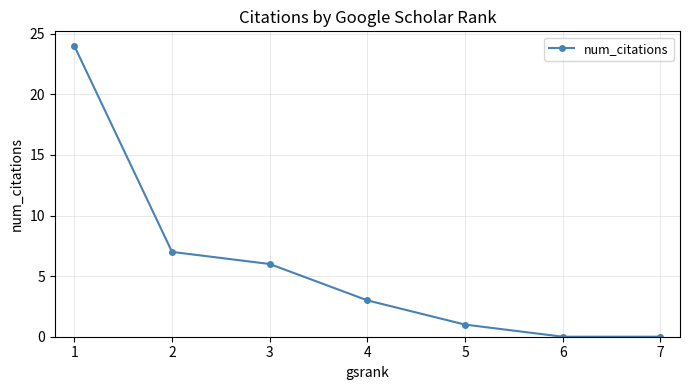

What is the value of the 2nd point from the left?

7